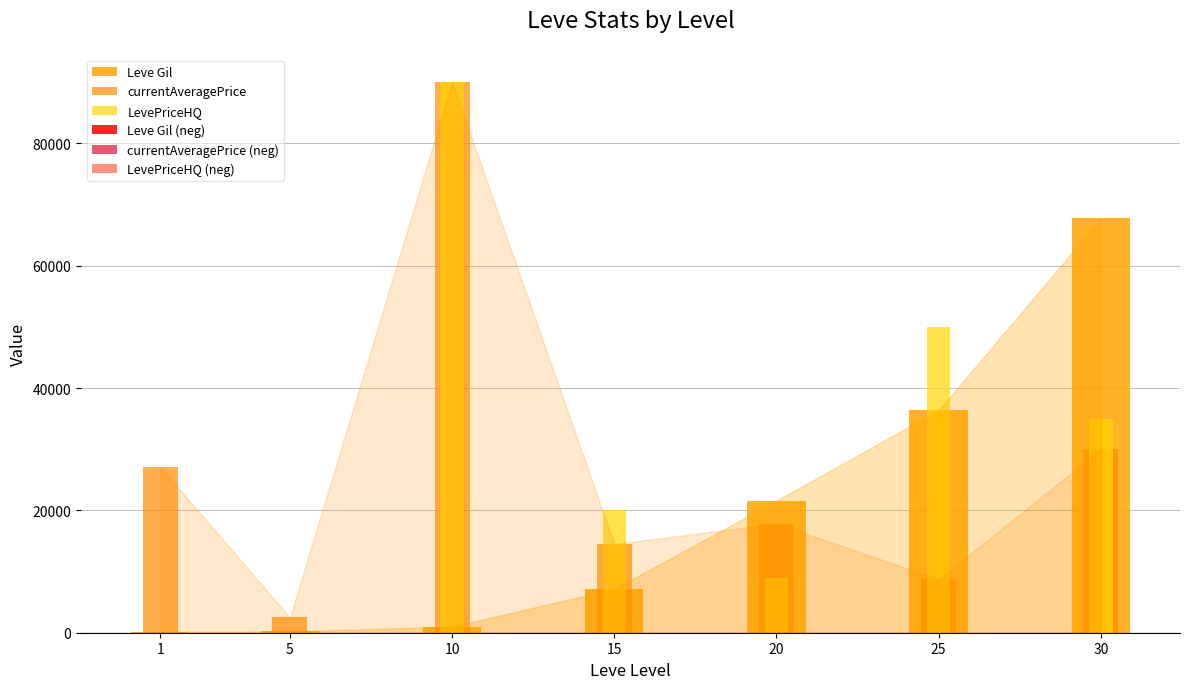

The LevePriceHQ series shows 60911 at 1. True or false?

False